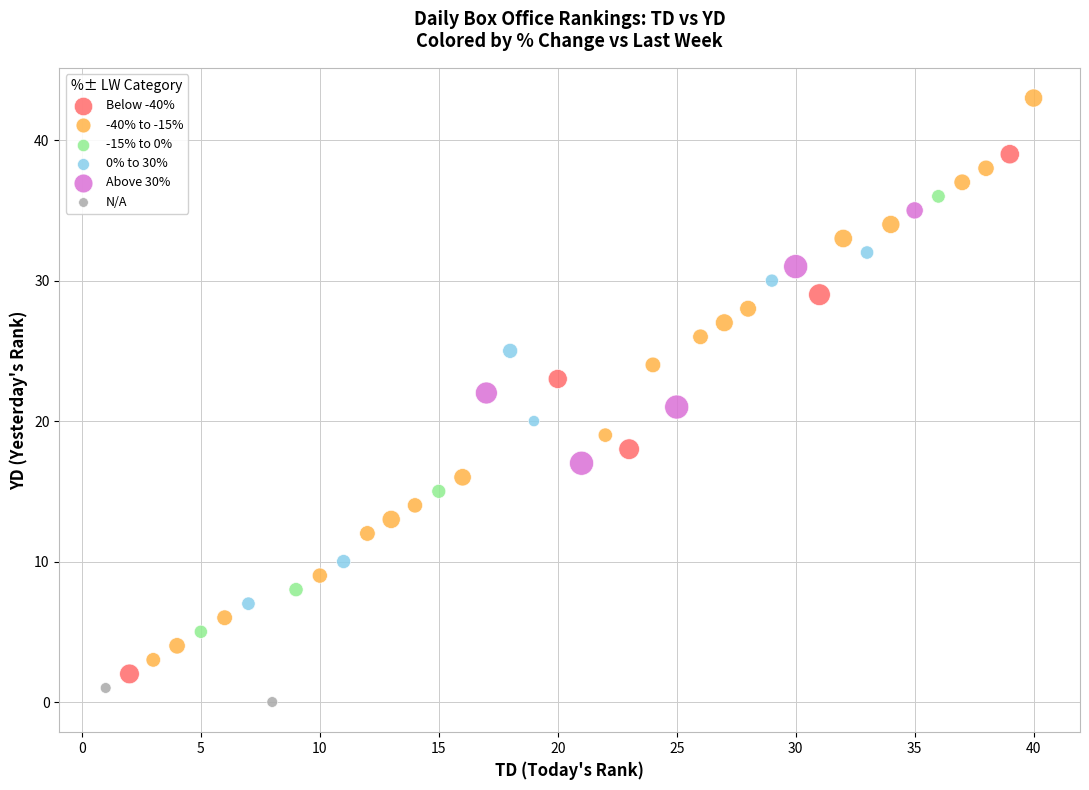

Which series has the largest Y range (max minus min)?

-40% to -15%